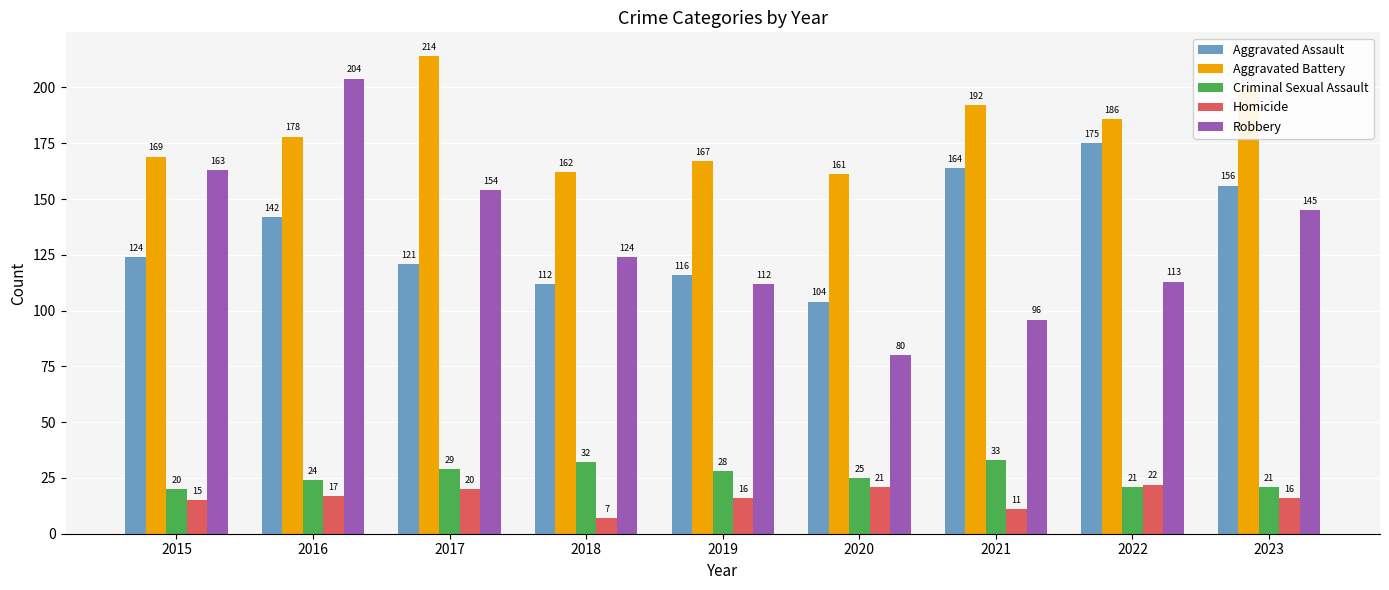

Which category has the highest value across all series?

2017